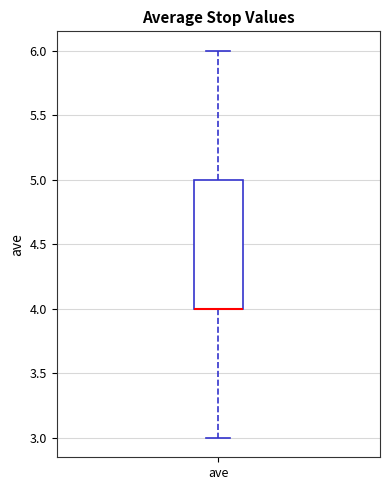

Where is the upper edge of the box for ave on the y-axis? The values are not printed on the chart, so give them approximately, as read against the axis.

5